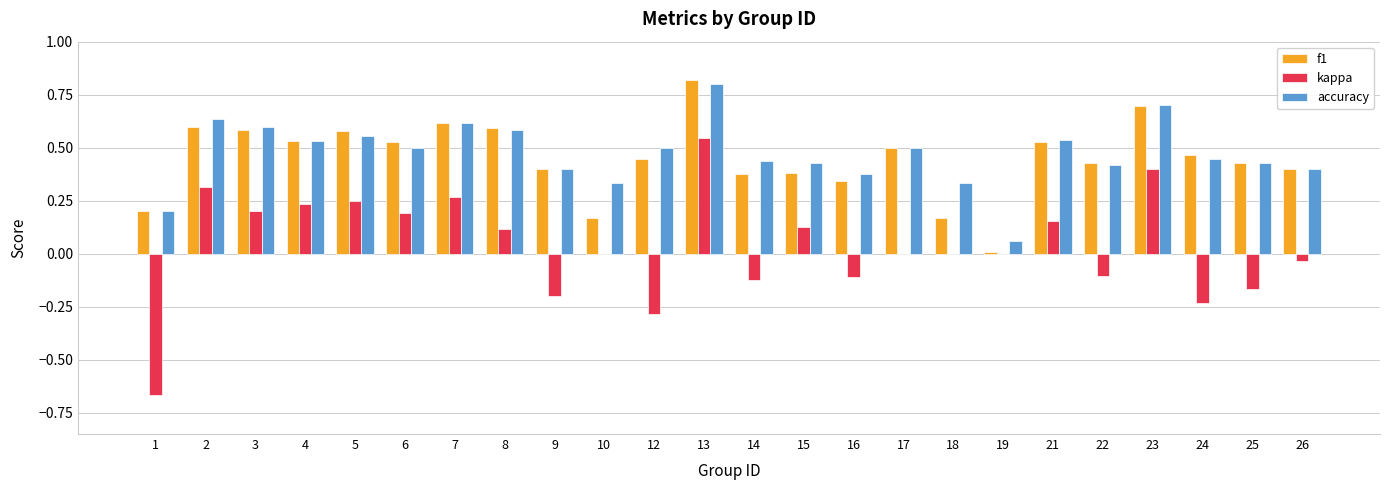

At which label is f1 closest to 0?

19